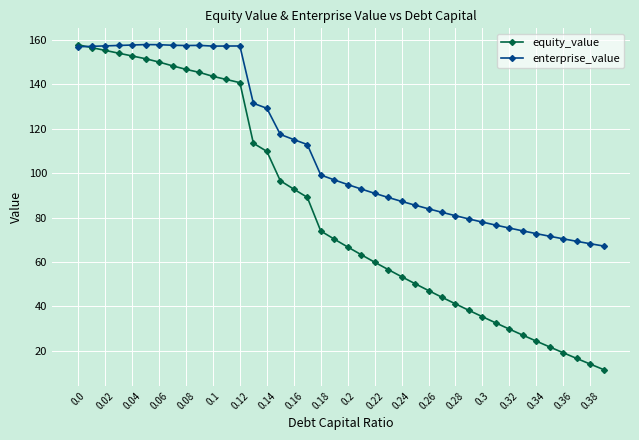

List the series in order of their overall mean, lowest first.

equity_value, enterprise_value